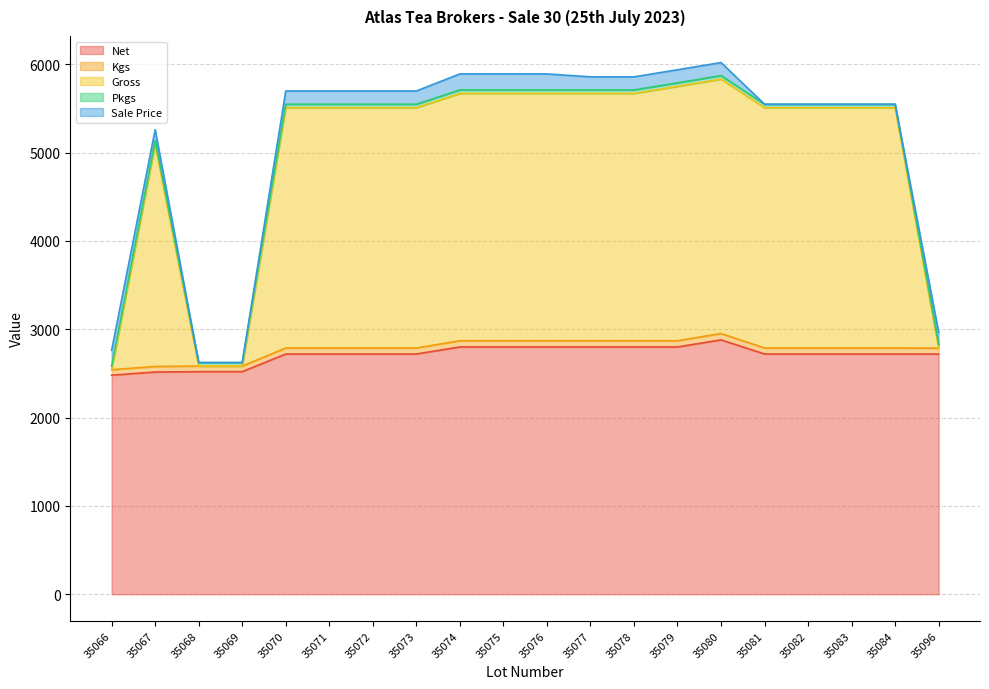

What is the difference between the maximum and minimum values in the Net series?

400